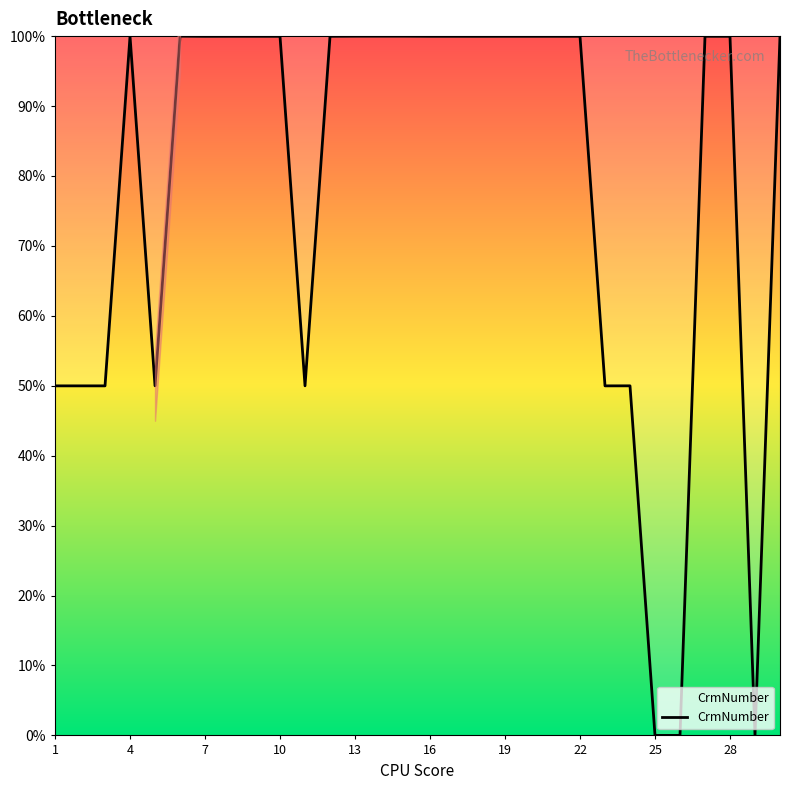

What is the difference between the maximum and minimum values?

100.0